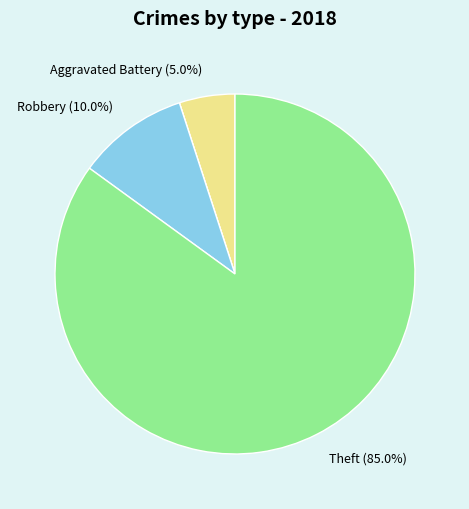

Does any single category account for the majority?

Yes